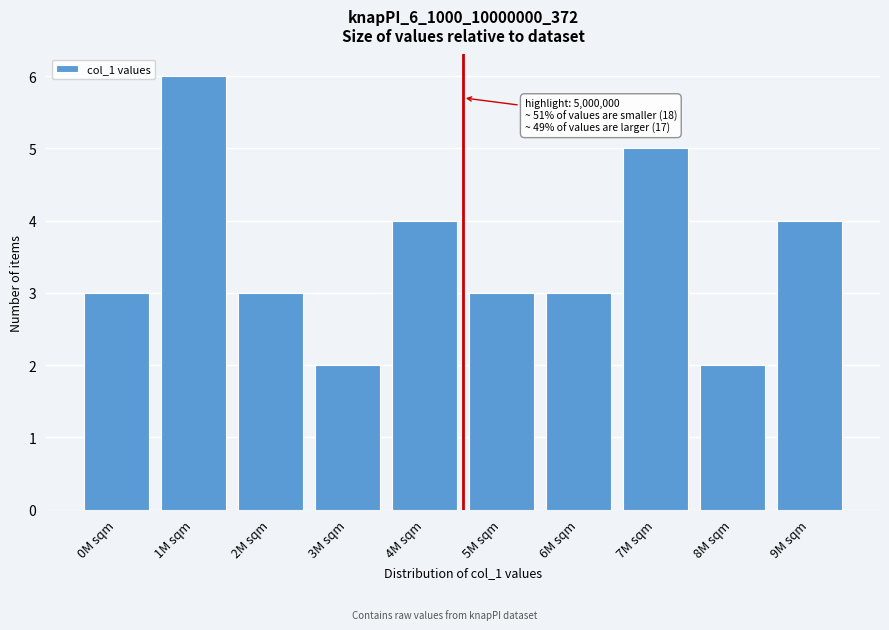

Reading right to left, extract all data points from this chart.

9M sqm=4	8M sqm=2	7M sqm=5	6M sqm=3	5M sqm=3	4M sqm=4	3M sqm=2	2M sqm=3	1M sqm=6	0M sqm=3